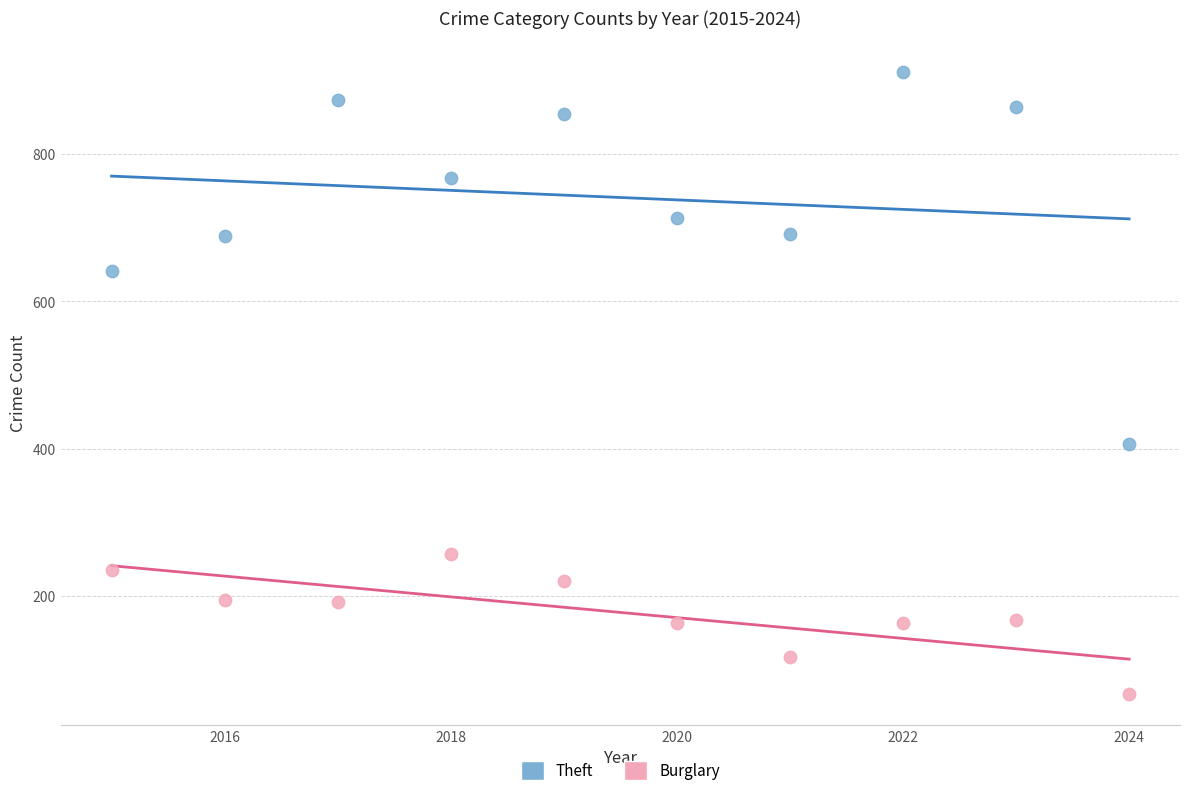

Across all series, what Y value is closest to 489?

406